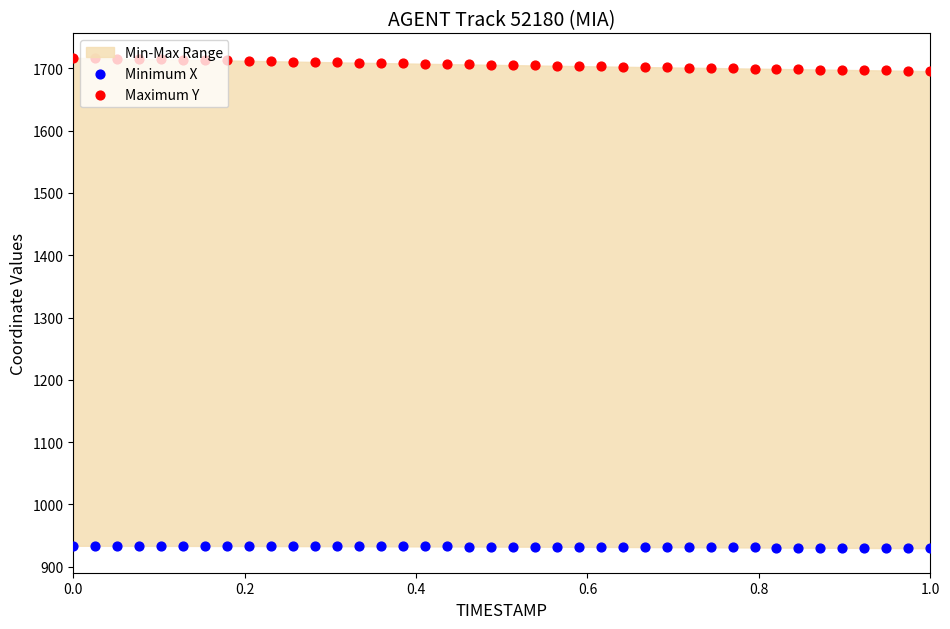

Which series contains the highest Y value?

Maximum Y